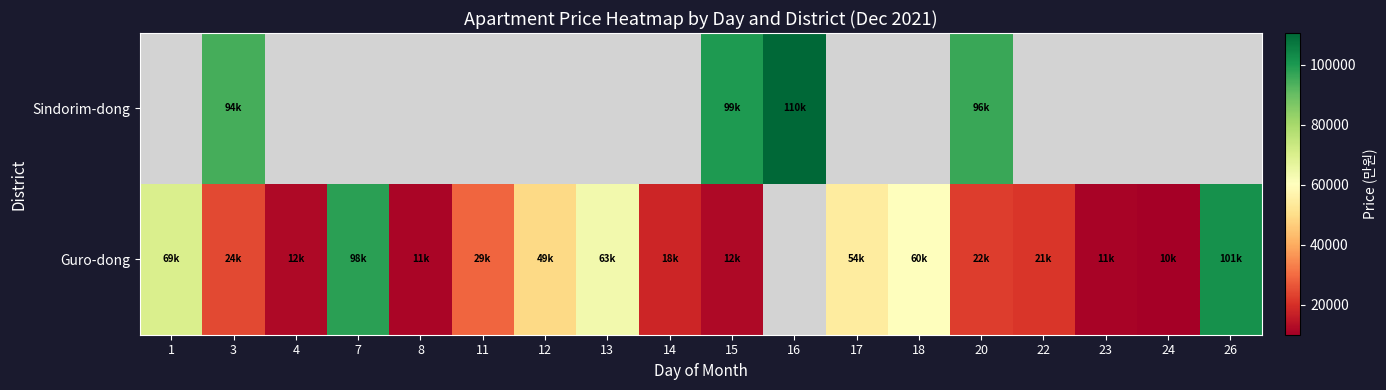

What value does the Guro-dong series have at 4?

12000.0